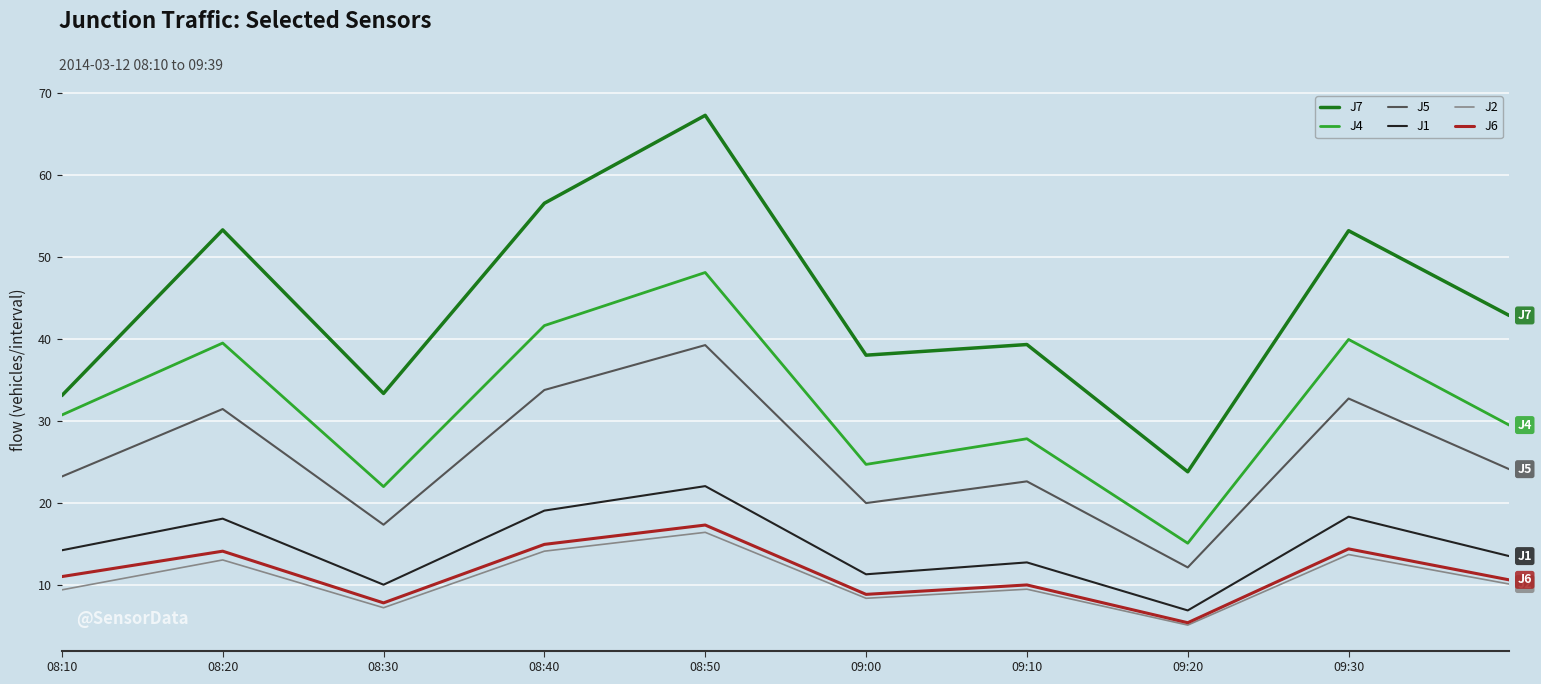

What is the maximum value for J7?

67.3